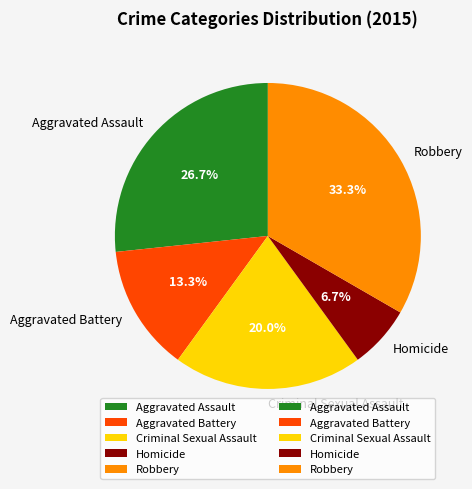

To the nearest percent, what is the average slice percentage?

20%